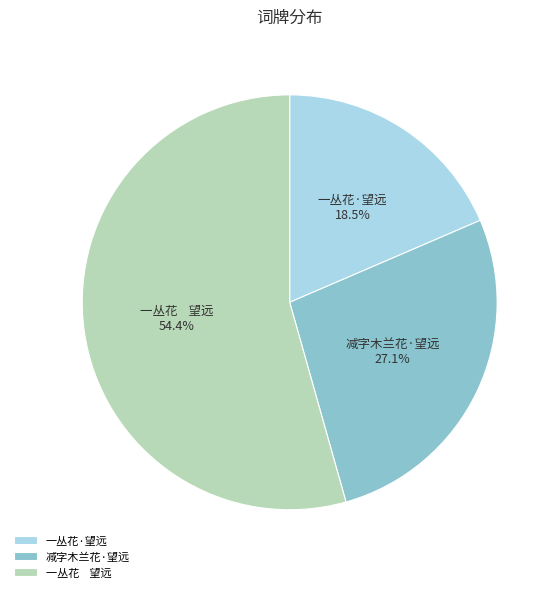

How many segments does this pie chart have?

3